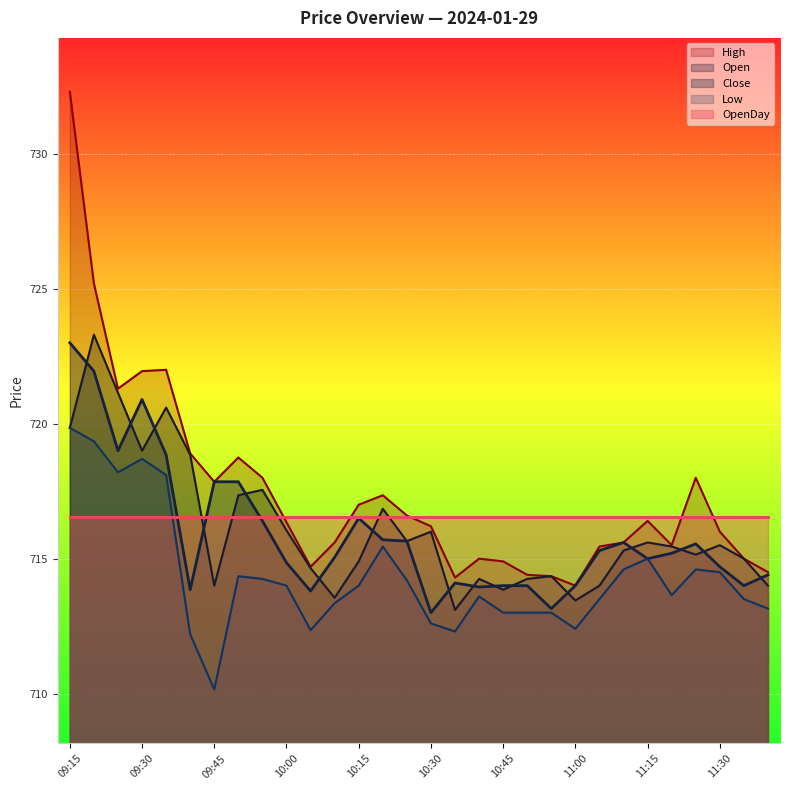

What is the smallest value displayed?

710.1